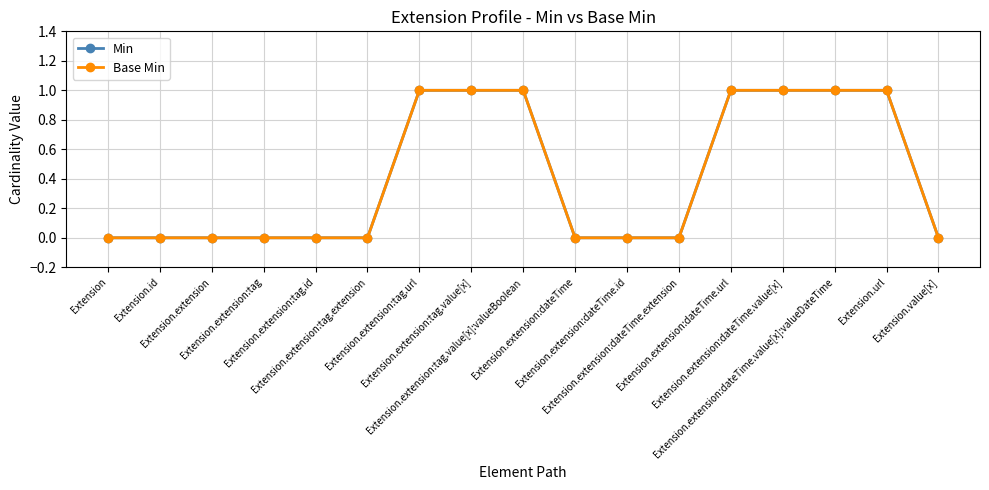

What is the label of the 11th point from the right?

Extension.extension:tag.url